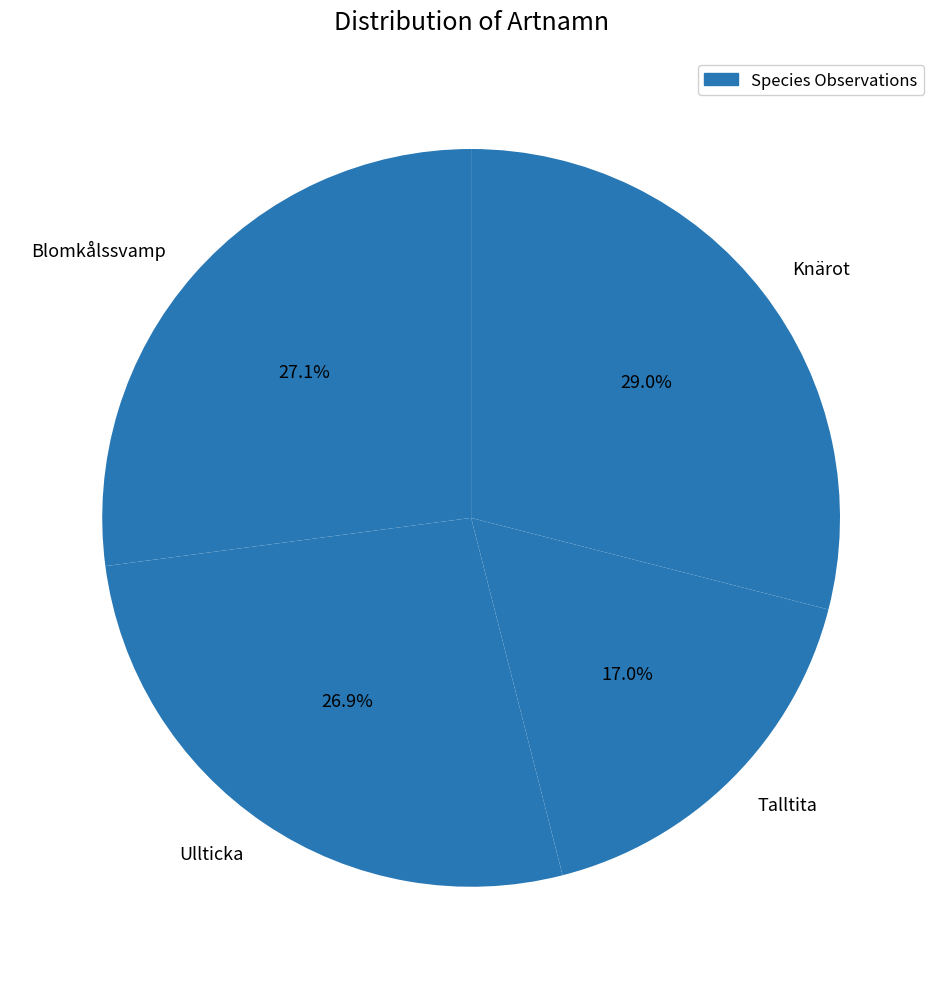

Does any single category account for the majority?

No